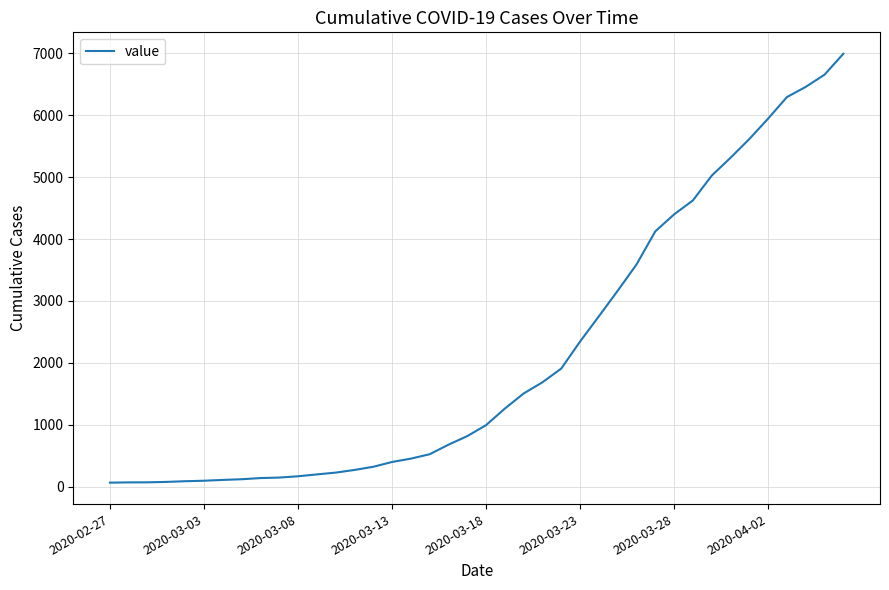

What is the difference between the maximum and minimum values?

6931